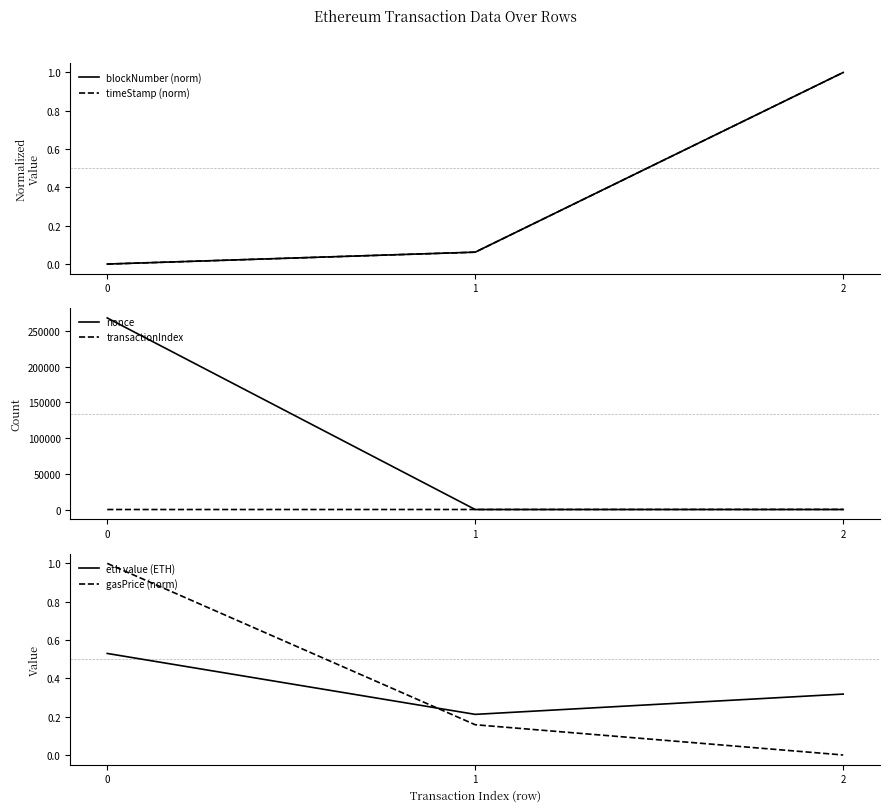

What is the highest value of the gasPrice (norm) series?

1.0